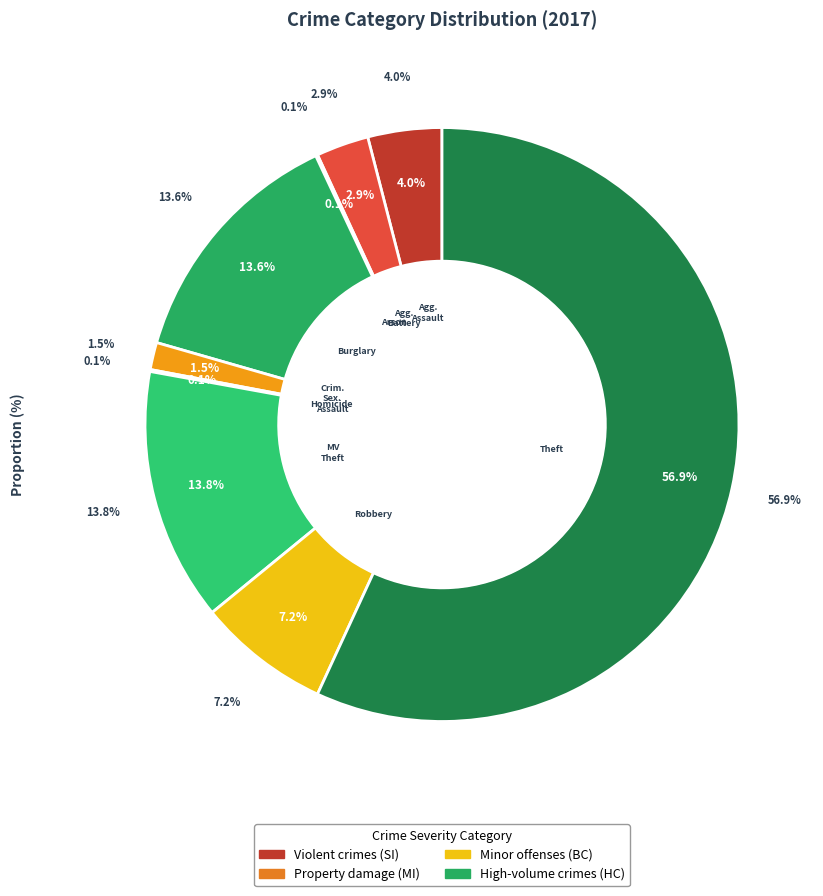

To the nearest percent, what is the combined percentage of Burglary and Motor Vehicle Theft?

27%